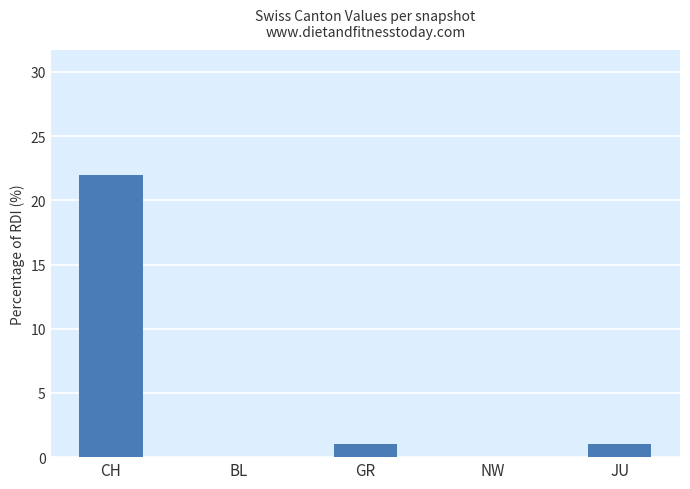

Are the bars horizontal?

No